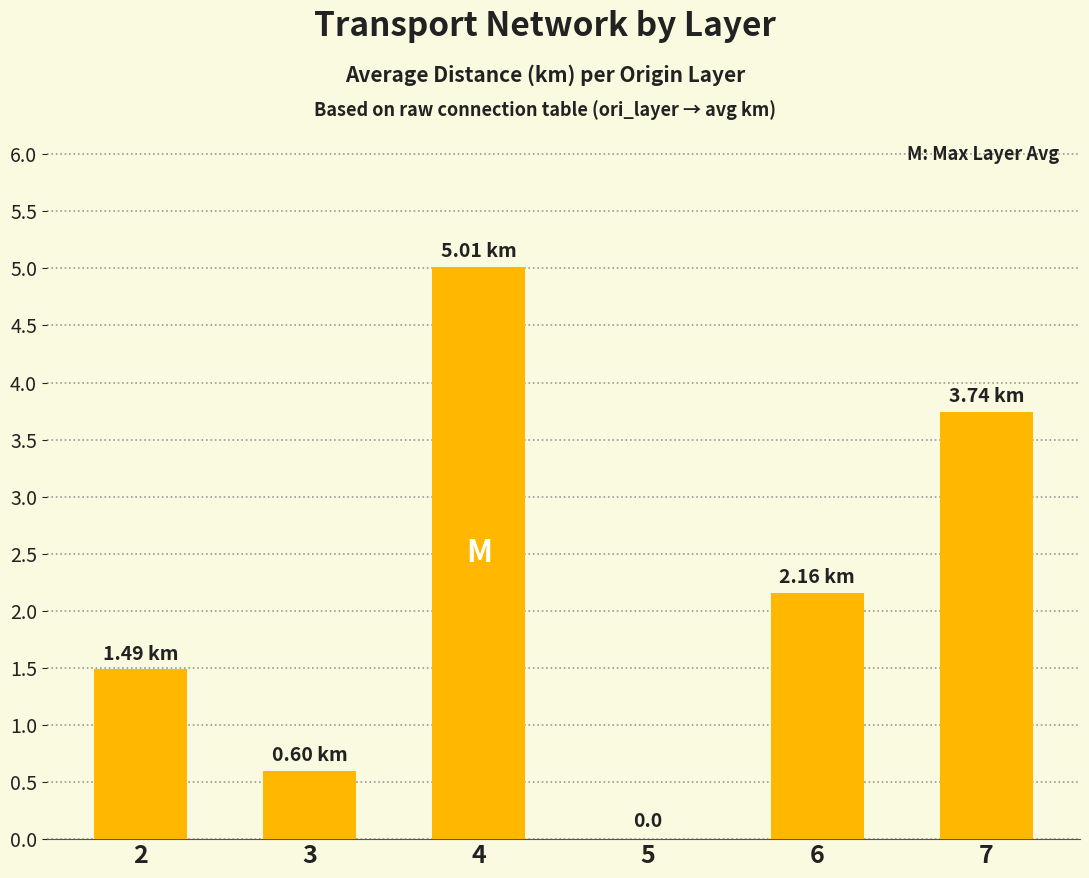

What is the sum of the values at 4 and 2?

6.5